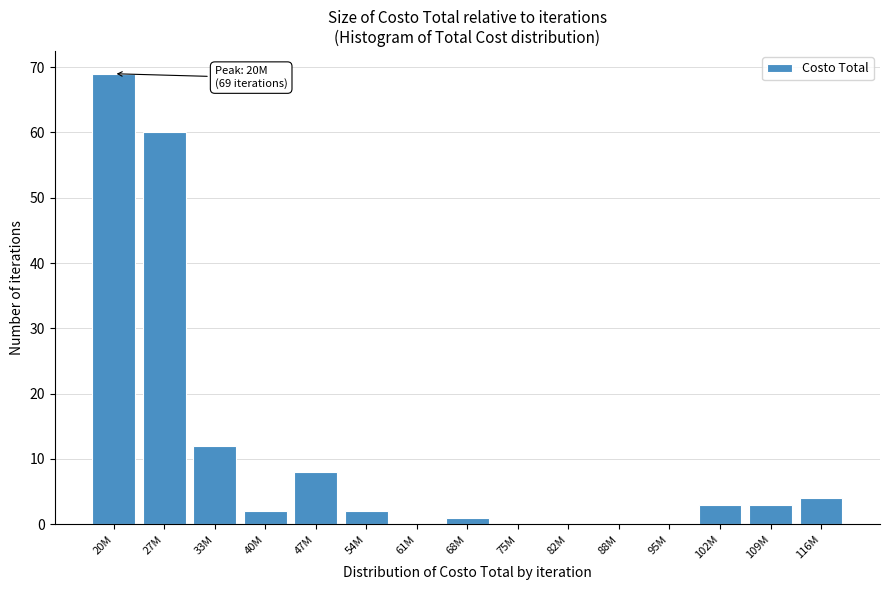

Reading left to right, what are all the values shown in this chart?

20M=69	27M=60	33M=12	40M=2	47M=8	54M=2	61M=0	68M=1	75M=0	82M=0	88M=0	95M=0	102M=3	109M=3	116M=4